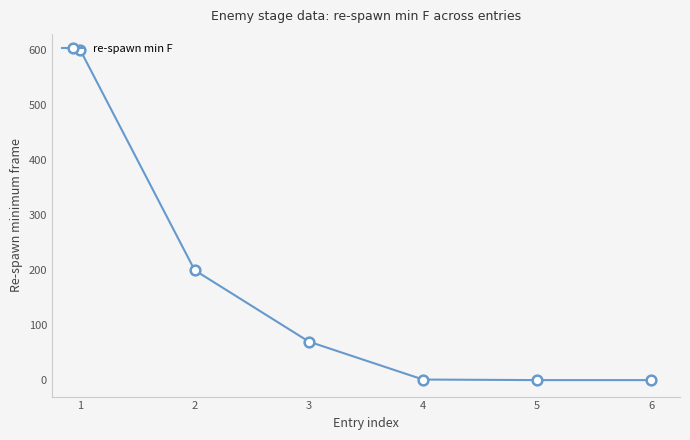

What is the difference between the maximum and minimum values?

600